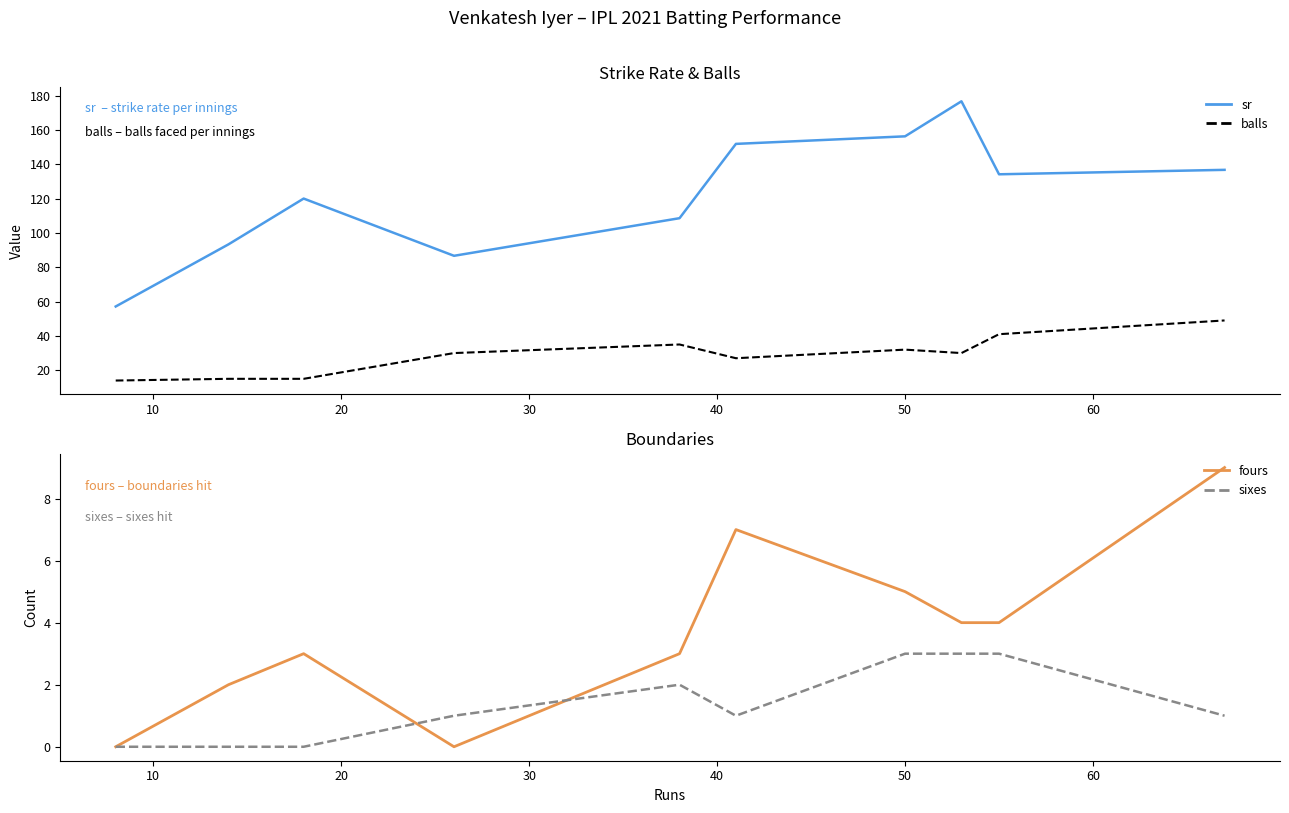

Count the number of data series in this chart.

4